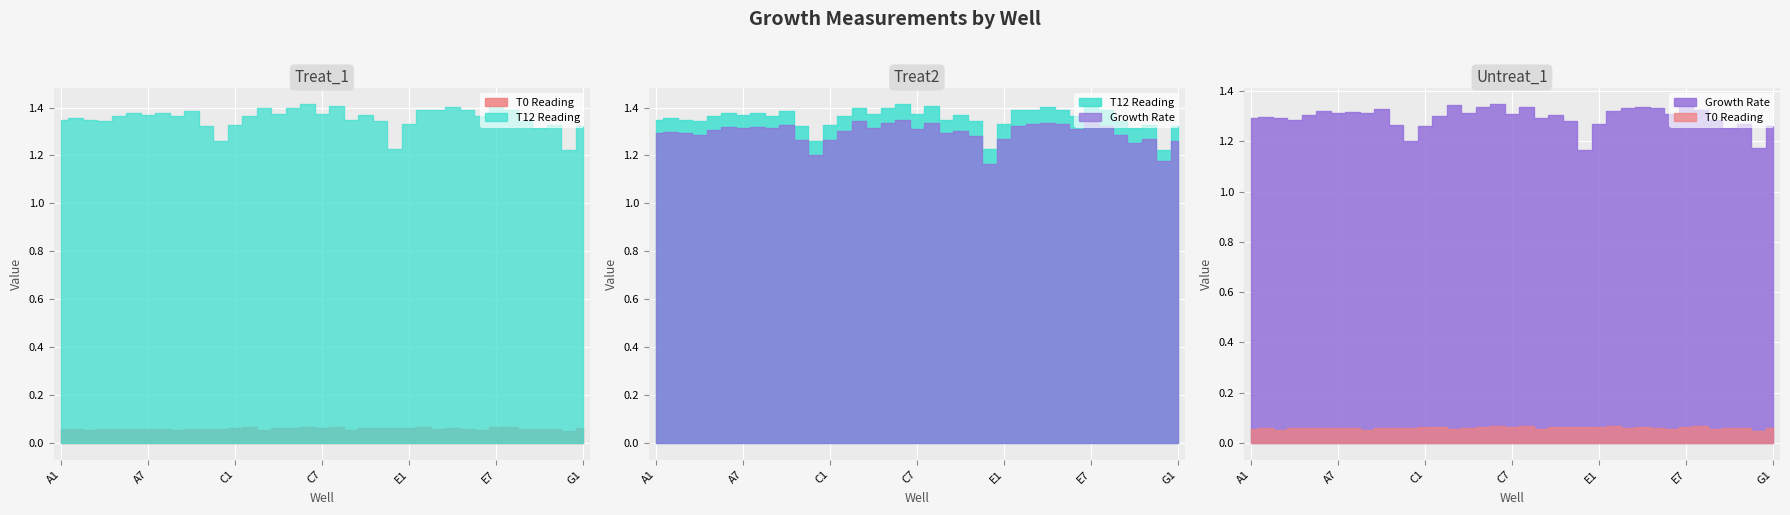

The value of T12 Reading at E5 is 0.9. True or false?

False